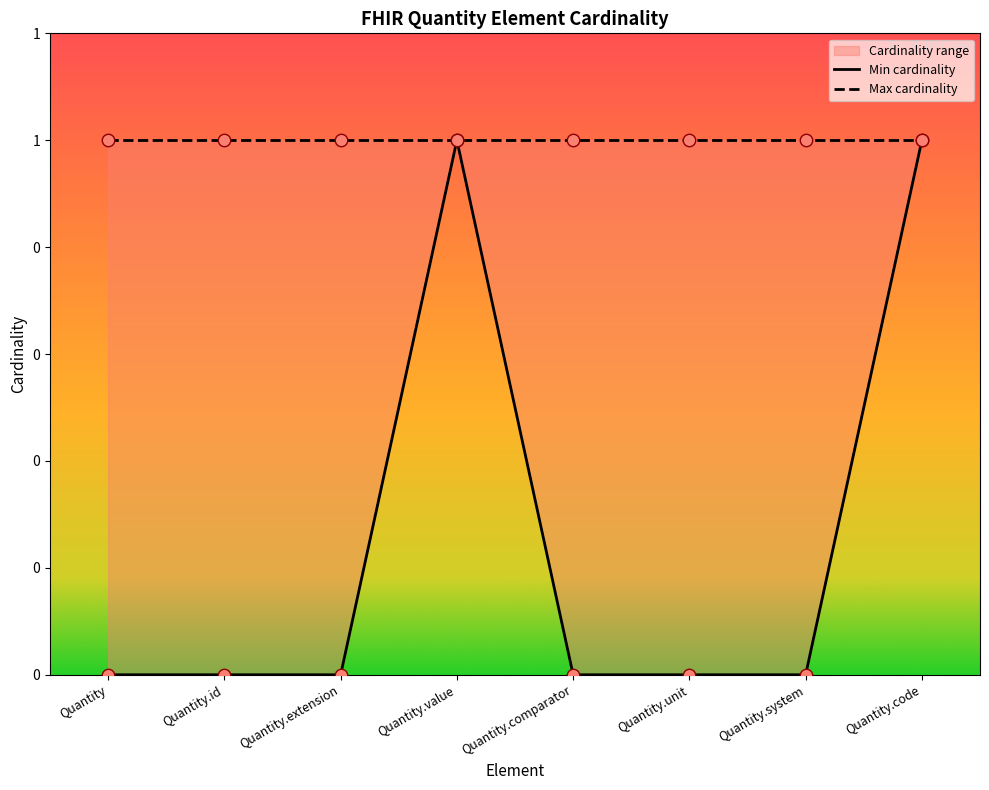

Which series contains the highest Y value?

Min cardinality